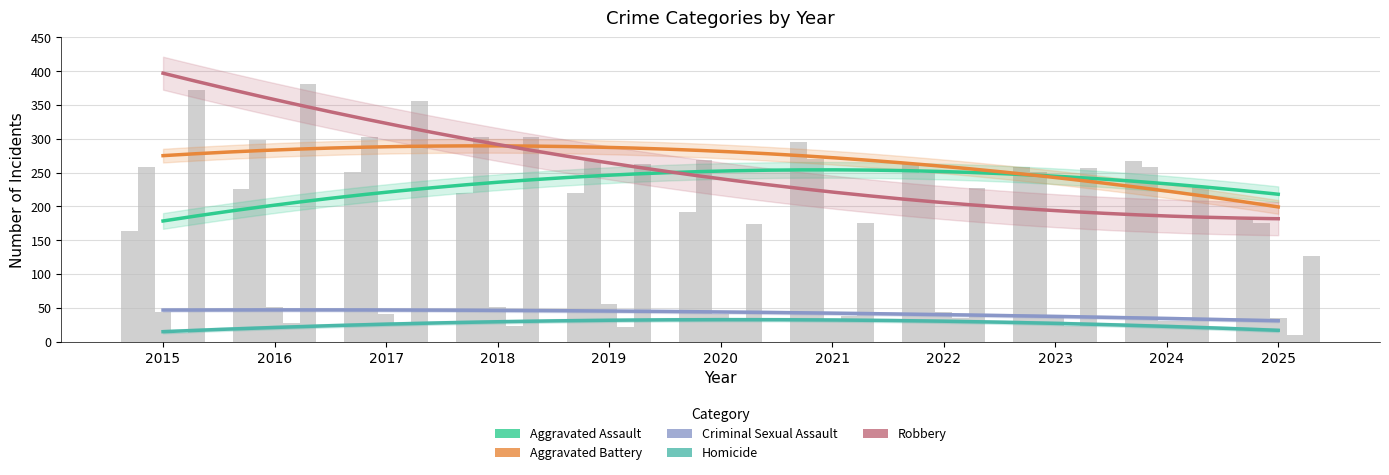

Read the Robbery value at 2023.

257